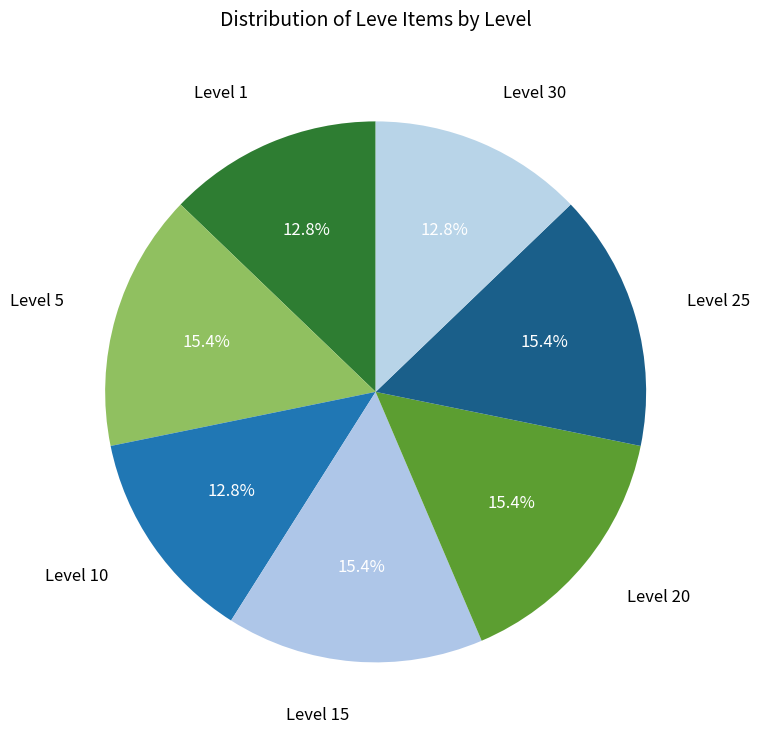

The Level 1 slice represents 13% of the pie. True or false?

True